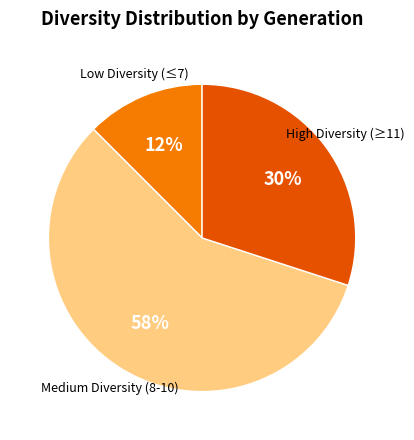

To the nearest percent, what is the average slice percentage?

33%